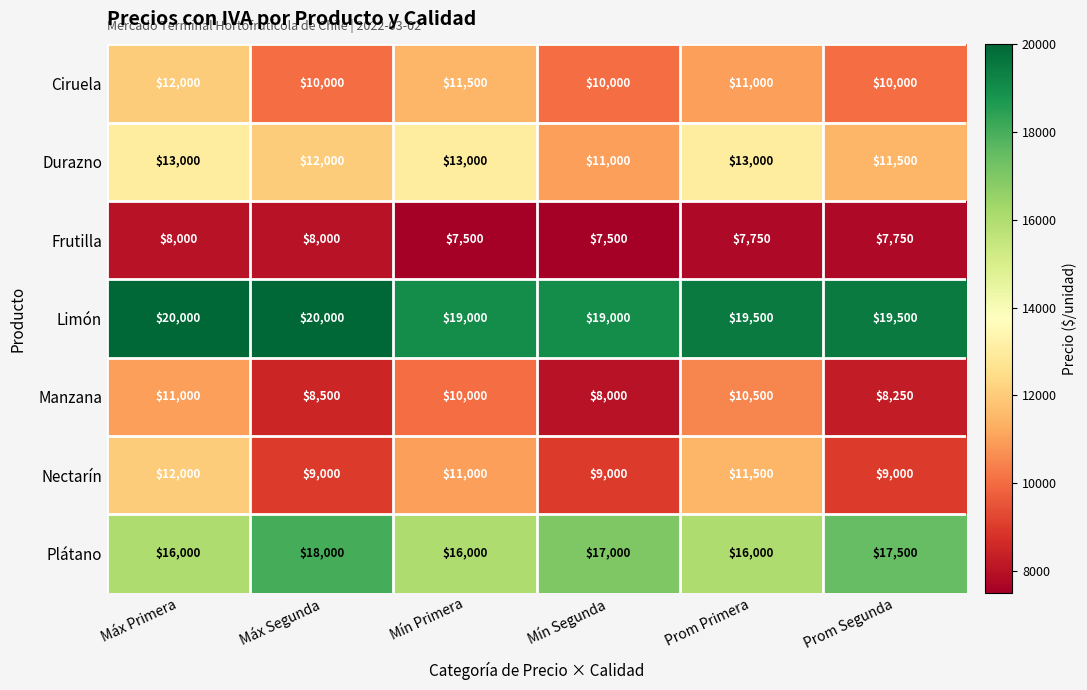

At which category is the sum across all series the highest?

Máx Primera